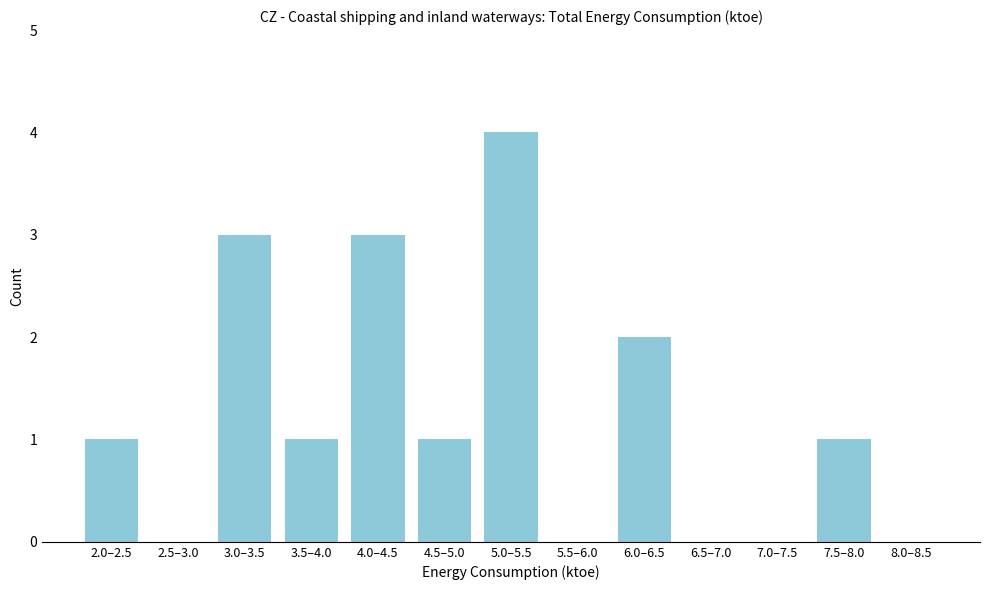

Reading left to right, extract all data points from this chart.

2.0–2.5=1	2.5–3.0=0	3.0–3.5=3	3.5–4.0=1	4.0–4.5=3	4.5–5.0=1	5.0–5.5=4	5.5–6.0=0	6.0–6.5=2	6.5–7.0=0	7.0–7.5=0	7.5–8.0=1	8.0–8.5=0